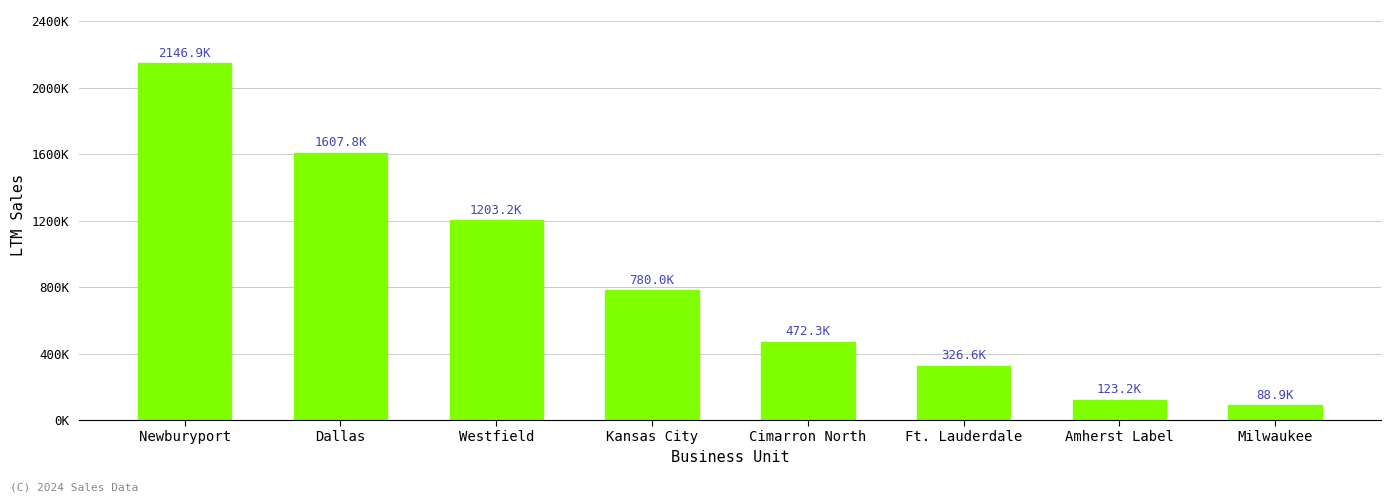

Is it true that the value at Kansas City is 780035.0?

True